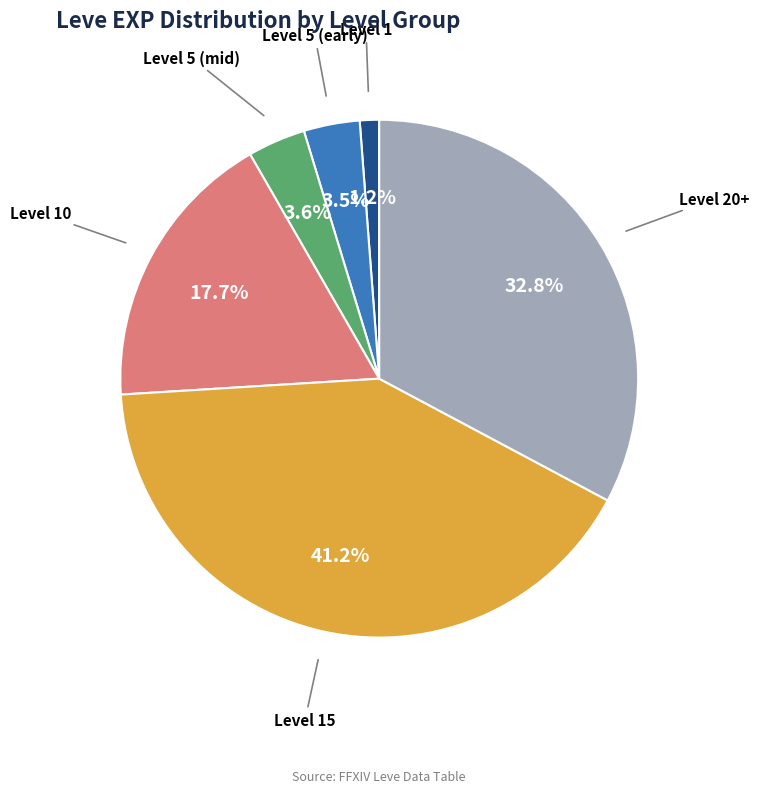

Which slice is the smallest?

Level 1